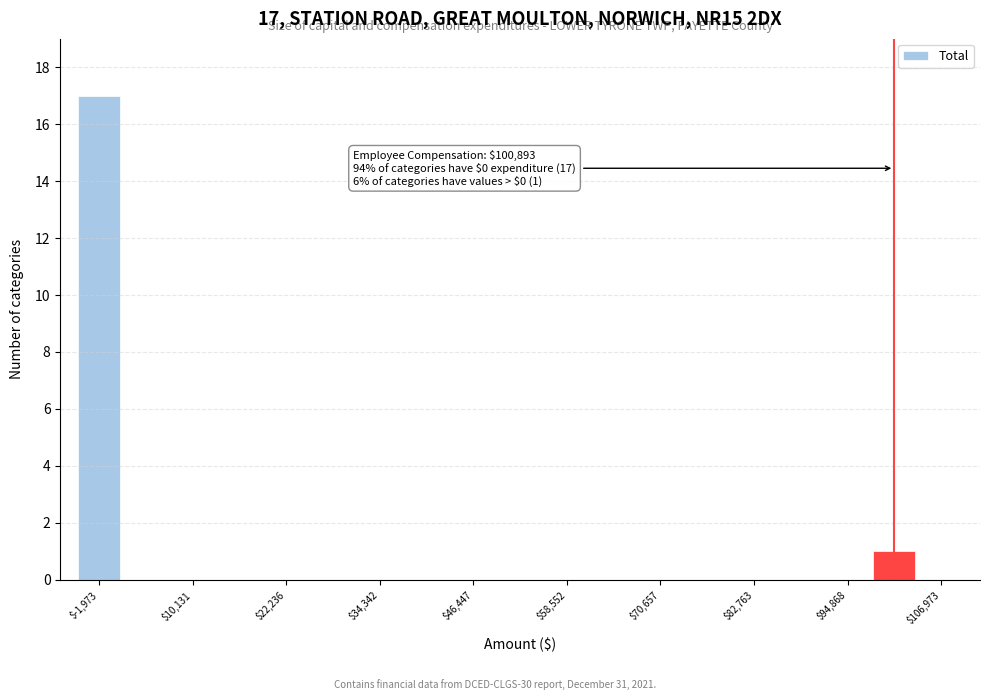

Around what value on the x-axis is the tallest bar? Give the approximate position of its centre, as read against the axis.

-2000